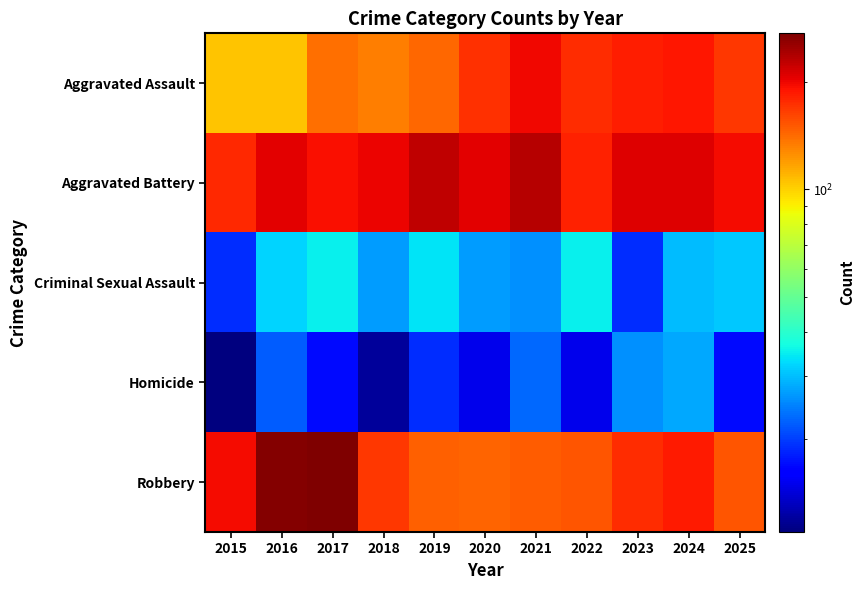

What is the smallest value displayed?

11